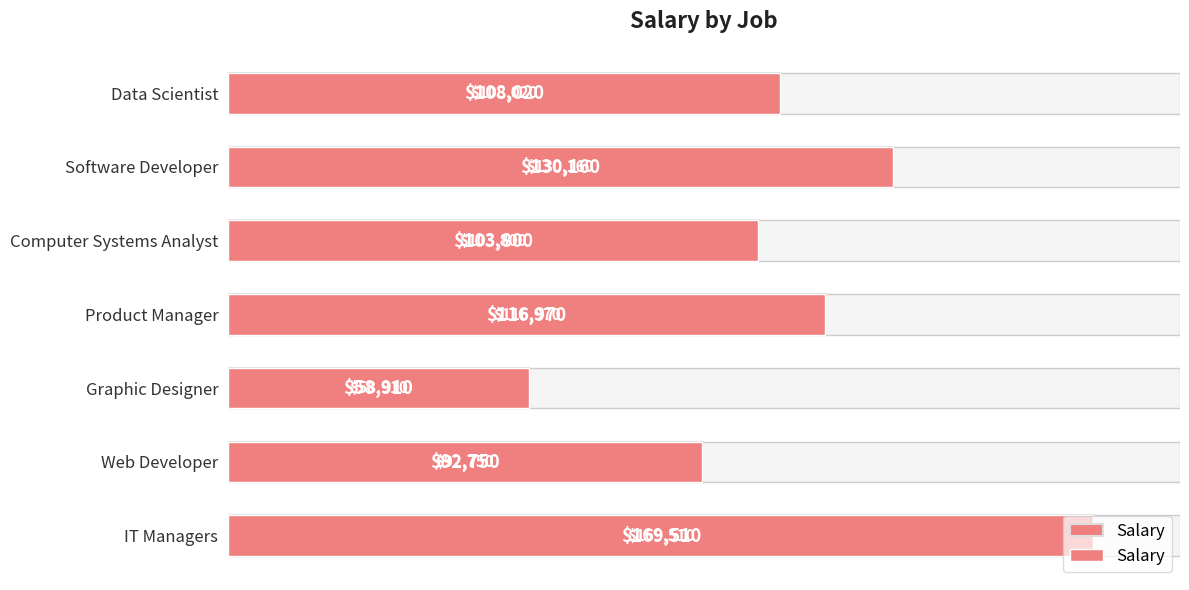

What is the value of the 2nd bar from the left?

130160